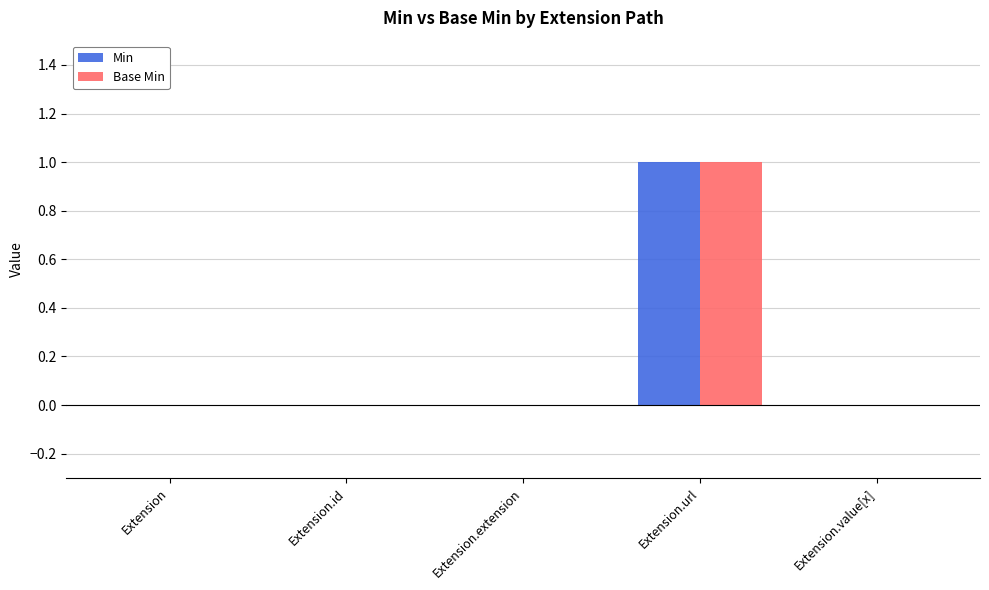

The value of Min at Extension.value[x] is 0. True or false?

True